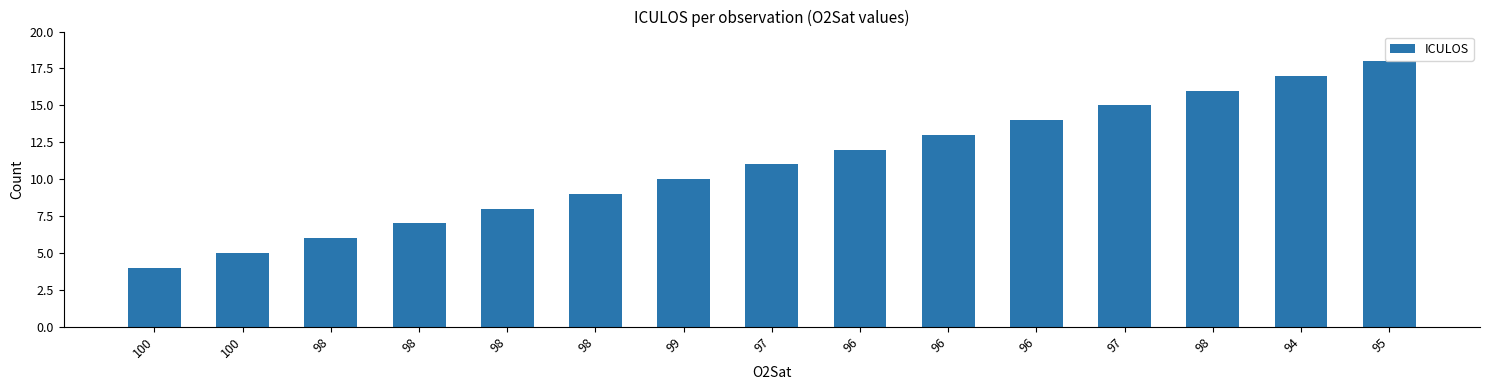

What is the smallest value displayed?

4